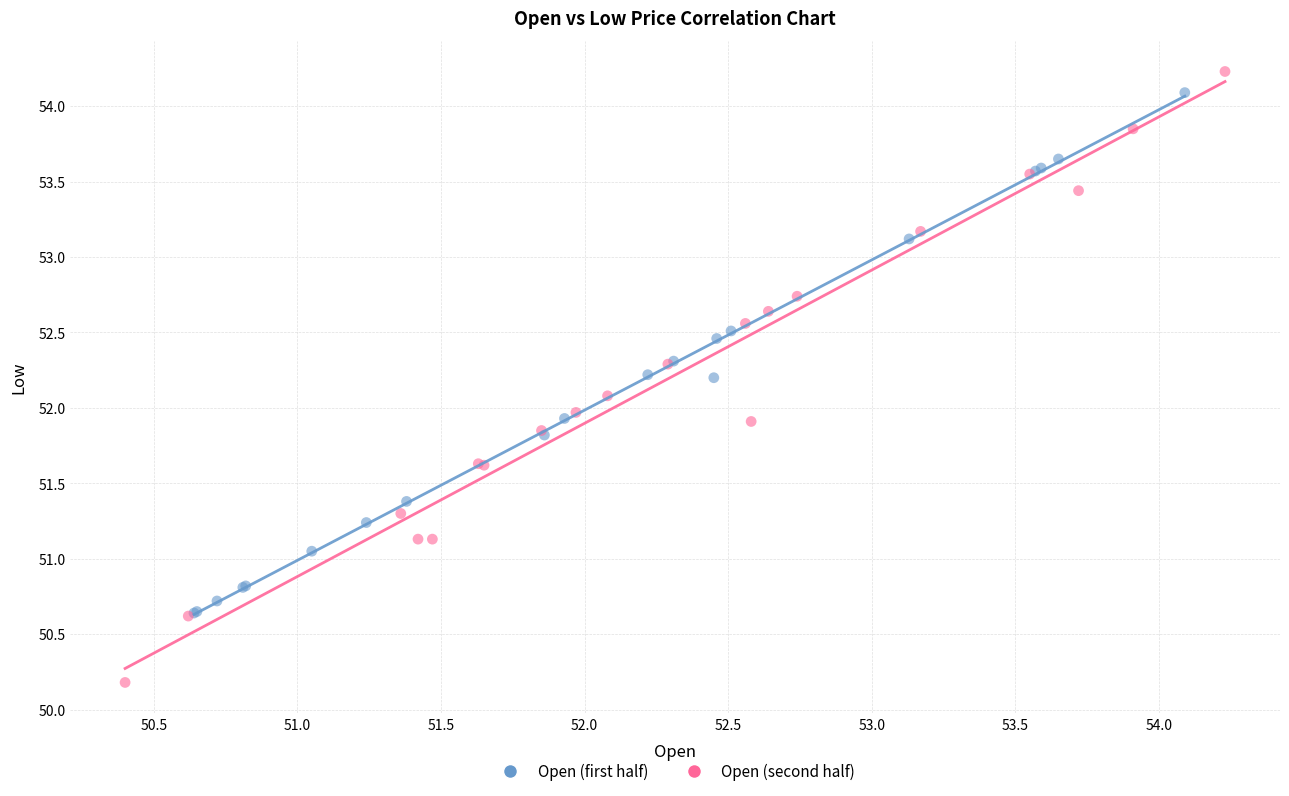

Which series contains the lowest Y value?

Open (second half)